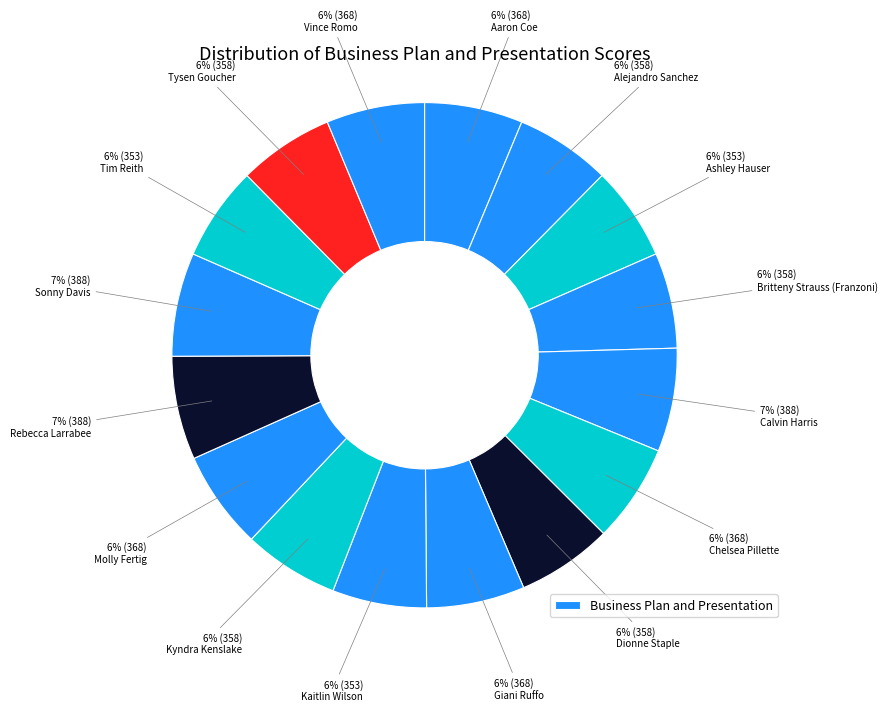

Count the number of slices in the pie.

16